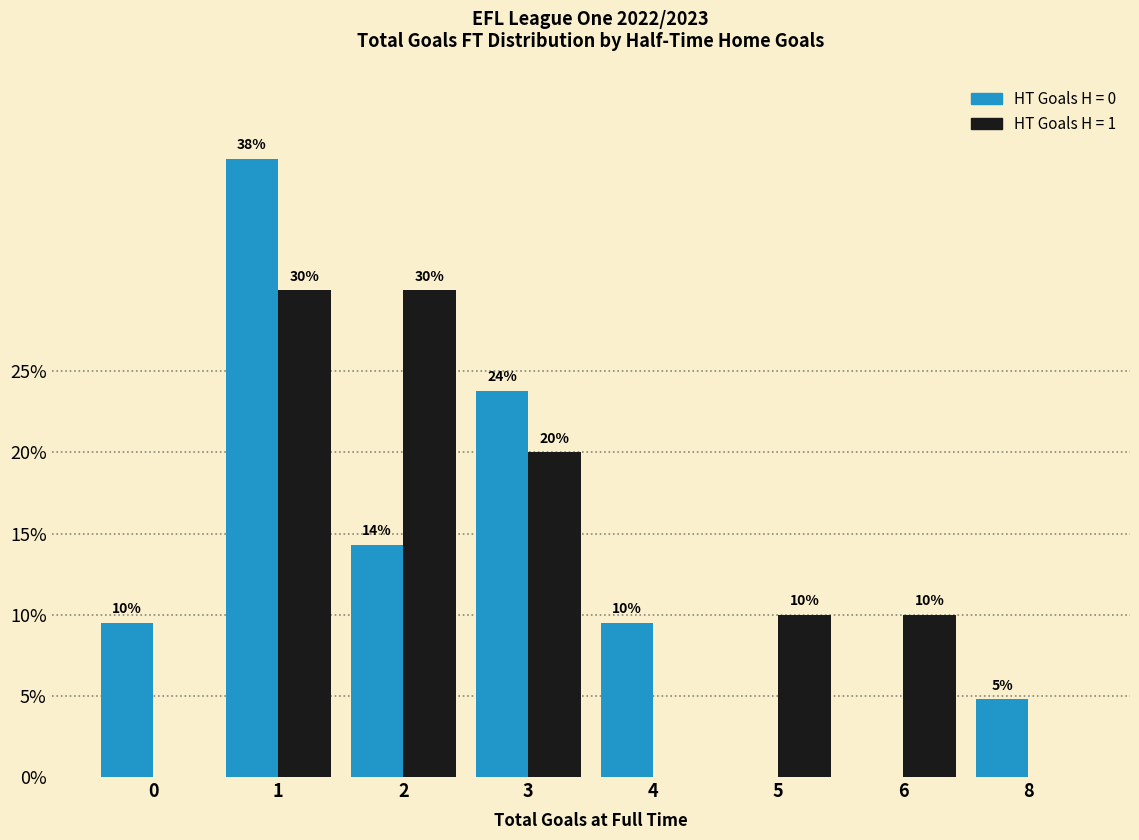

What is the greatest value displayed?

38.1